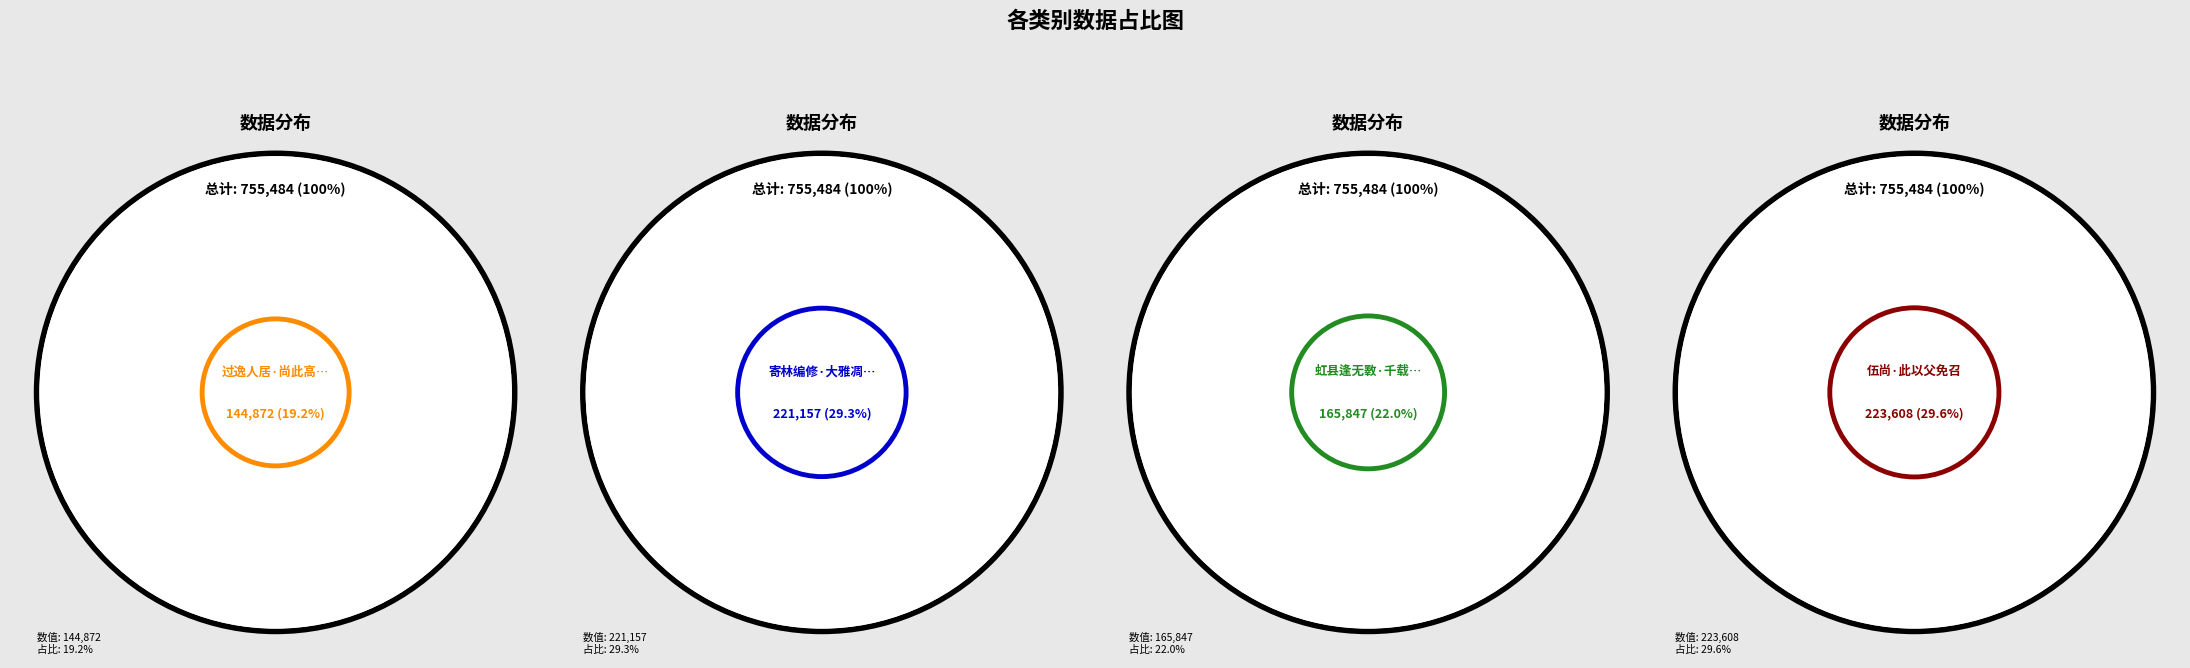

What portion of the pie excludes 过逸人居·尚此高闲久?

80.8%